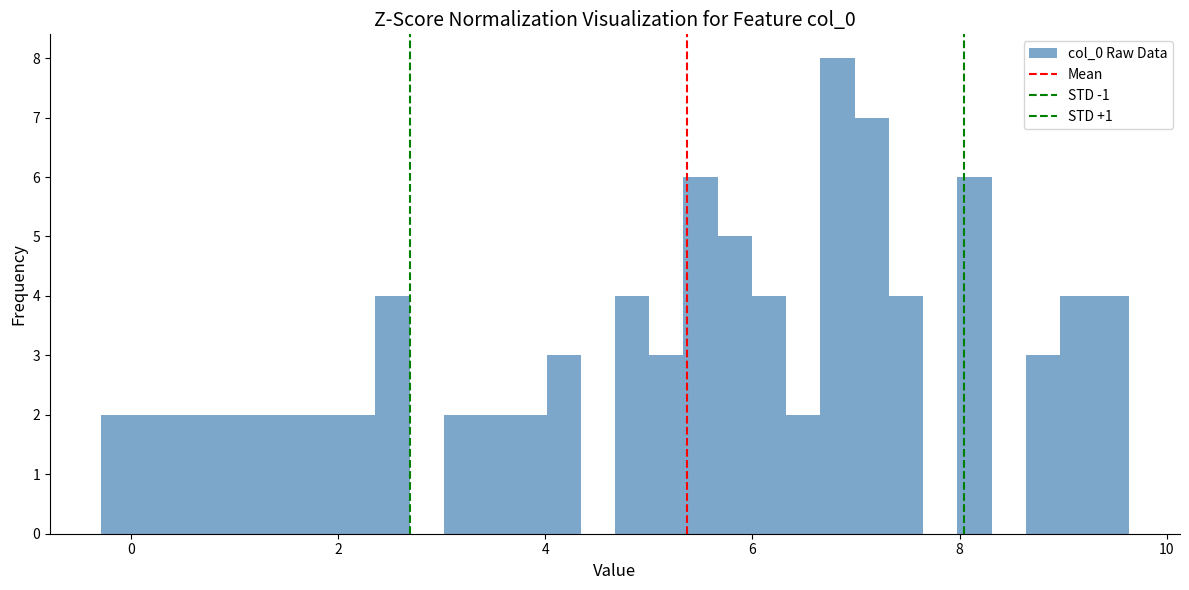

Around what value on the x-axis is the tallest bar? Give the approximate position of its centre, as read against the axis.

6.8